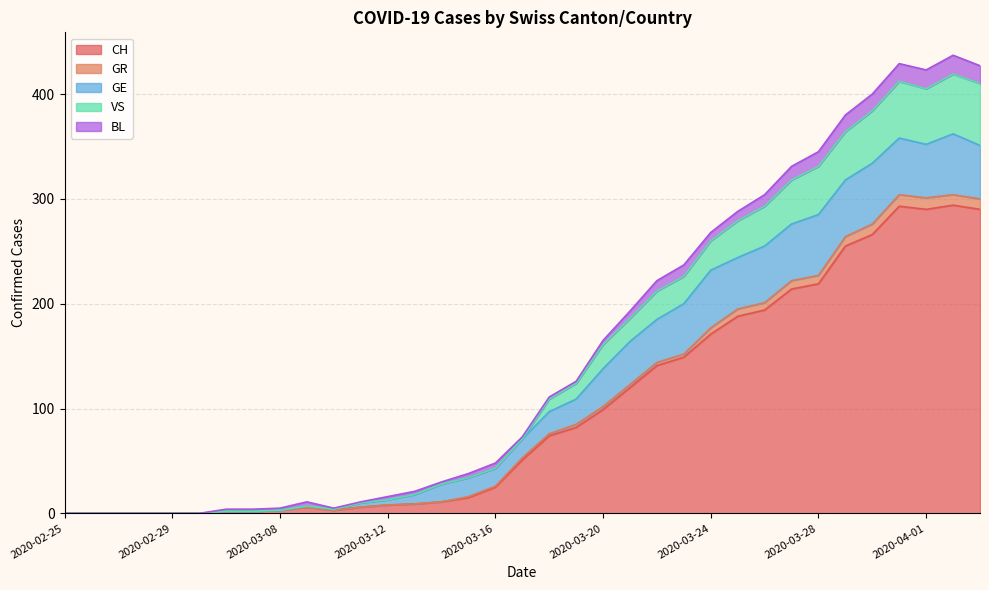

At which label does GR first exceed 53?

2020-03-18